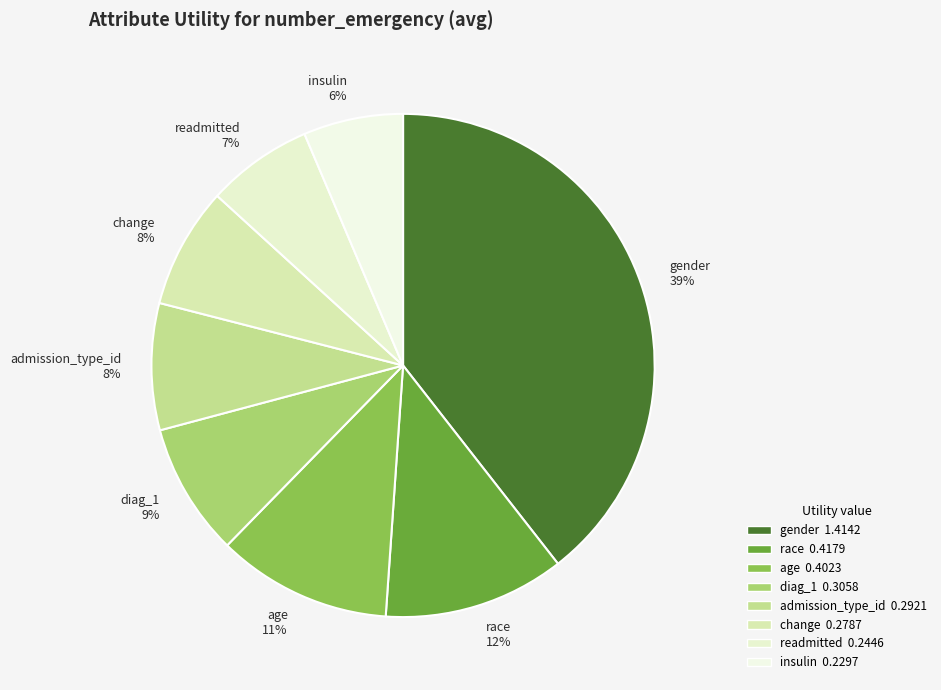

What percentage is the diag_1 slice, to the nearest percent?

9%